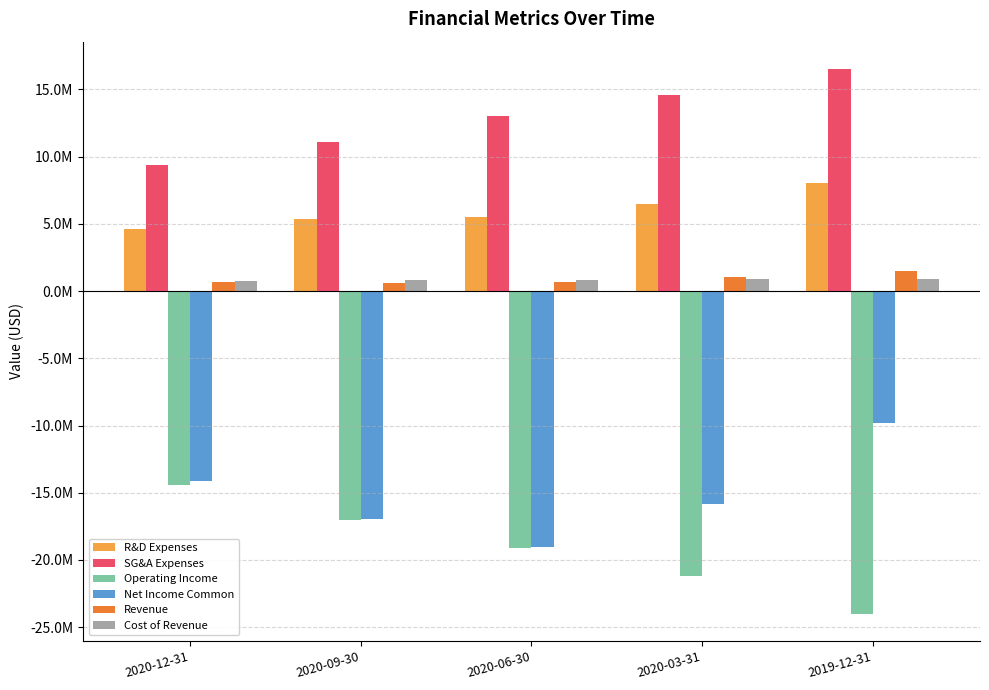

Does the chart contain stacked bars?

No